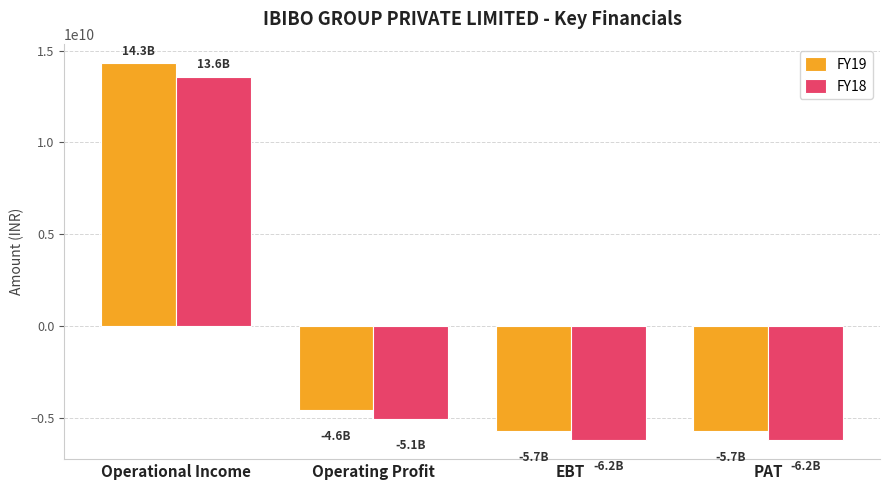

How many values in the FY19 series are below -4556700000?

2